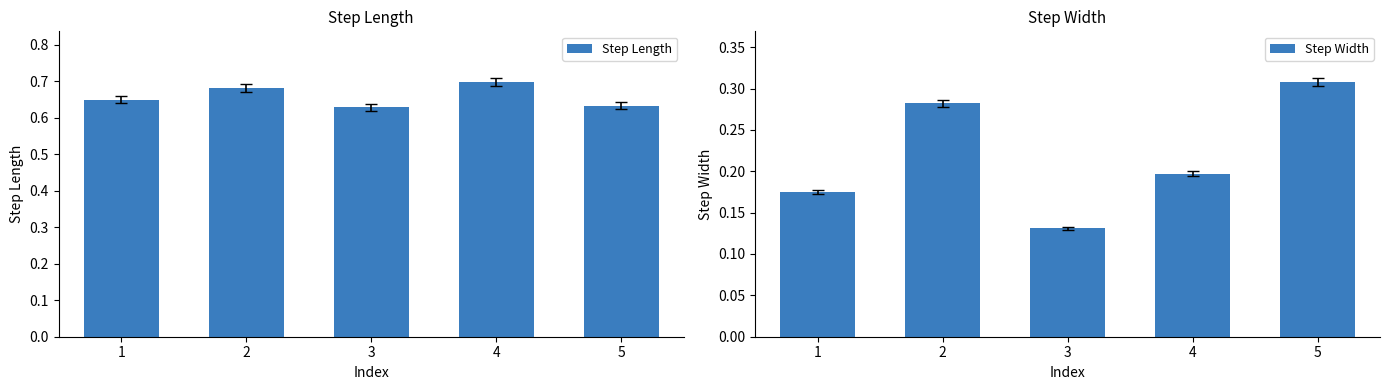

Which series changed the most between 2 and 3?

step_width